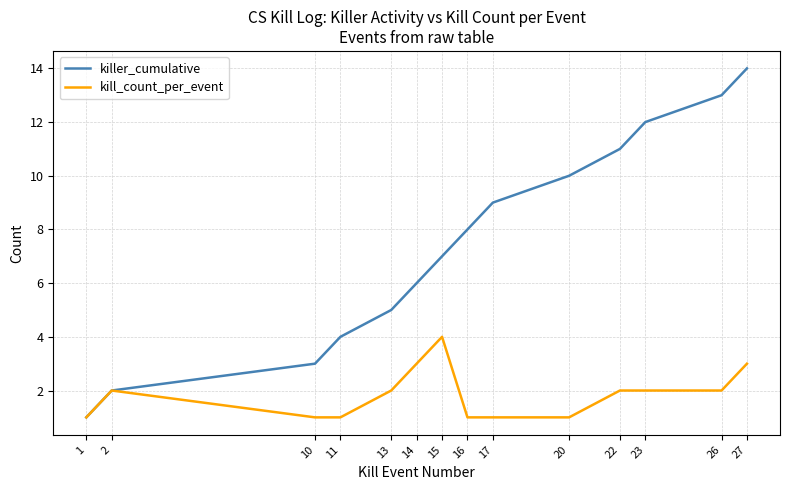

What is the lowest value of the killer_cumulative series?

1